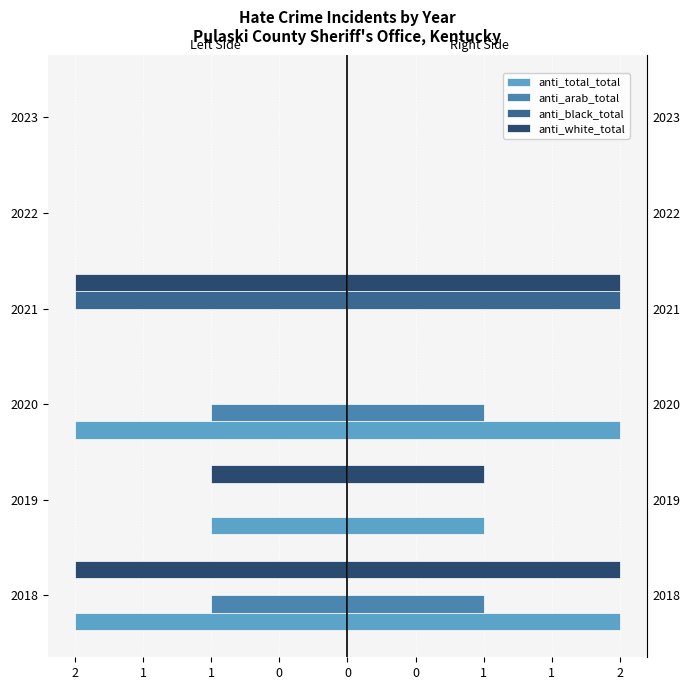

Count the anti_black_total values in the range 0 to 1.

5